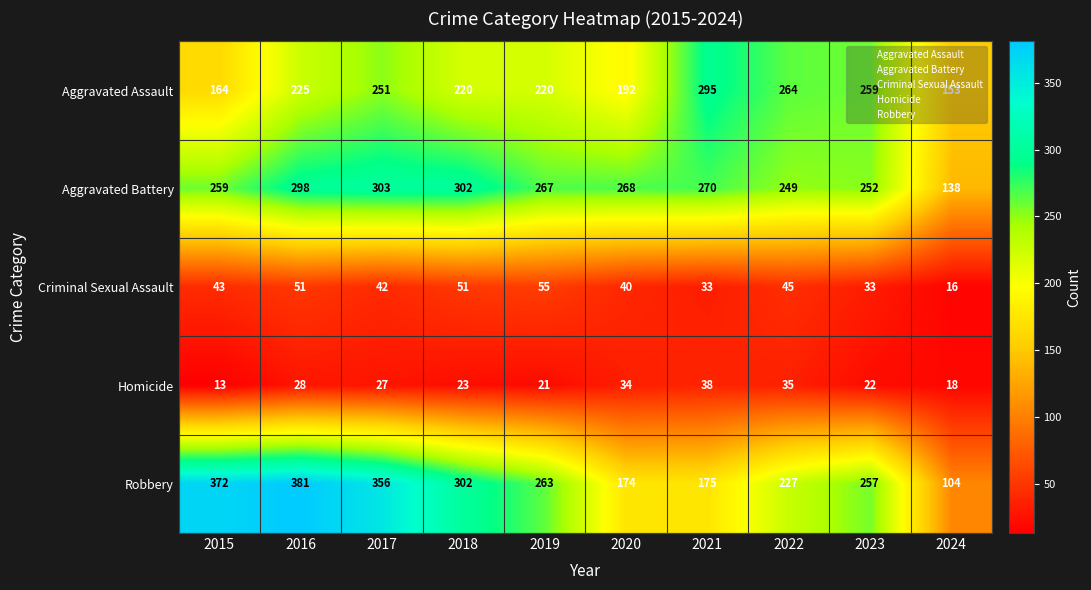

At which category is the sum across all series the highest?

2016